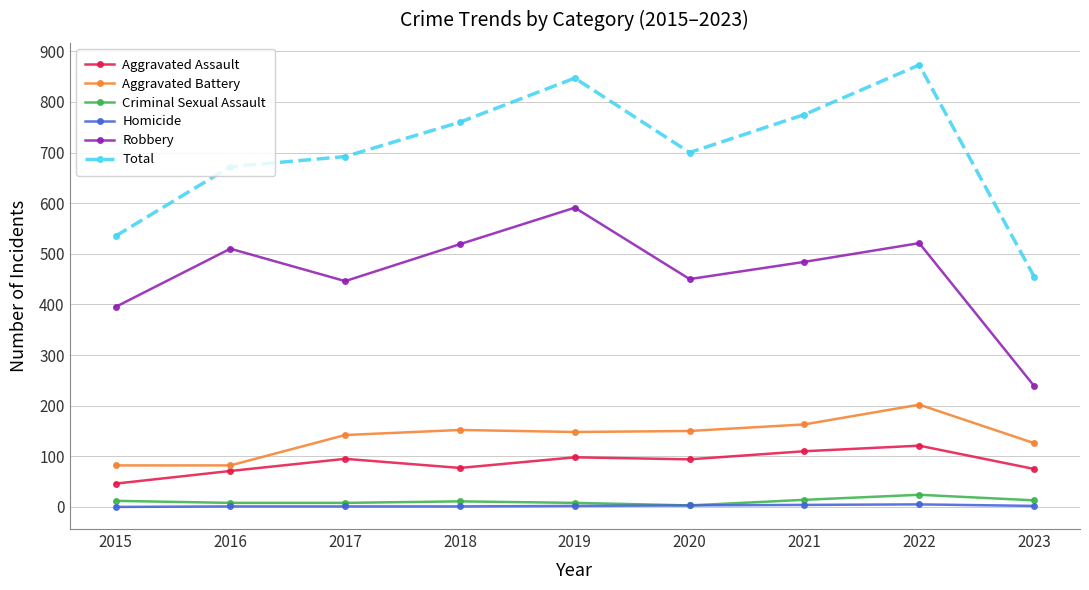

Where is the first local maximum for Aggravated Assault?

2017